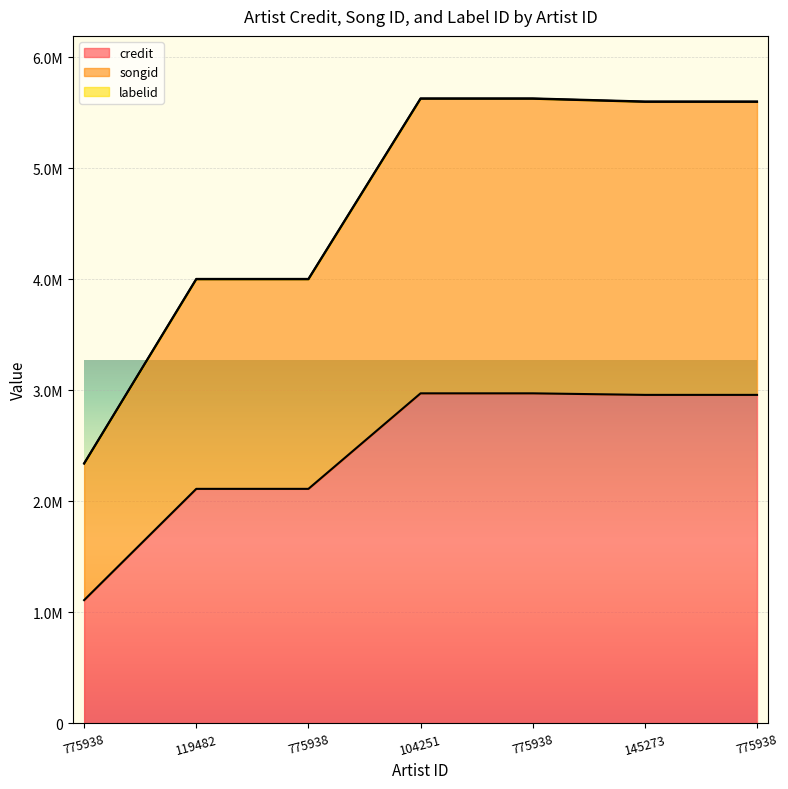

How many values in the credit series are below 2958337?

3